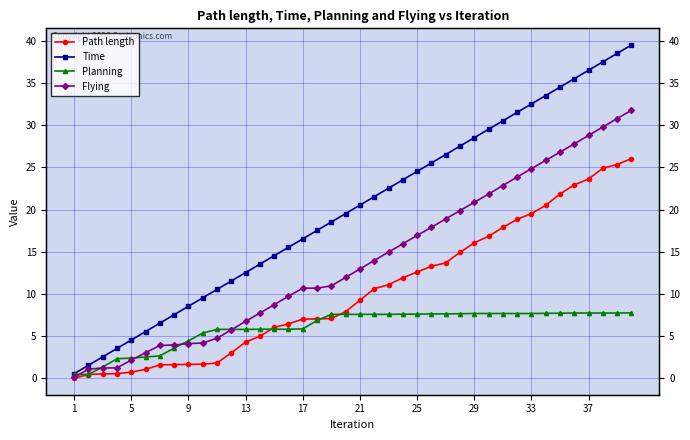

At how many categories does at least one series exceed 34?

6